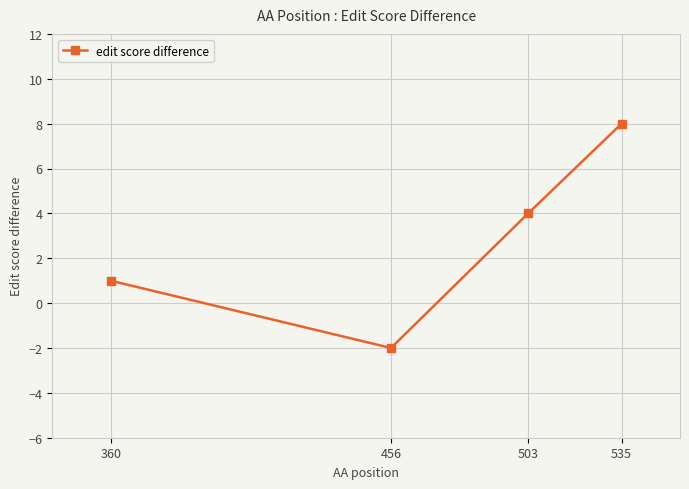

True or false: the data shows -1 at 456.

False